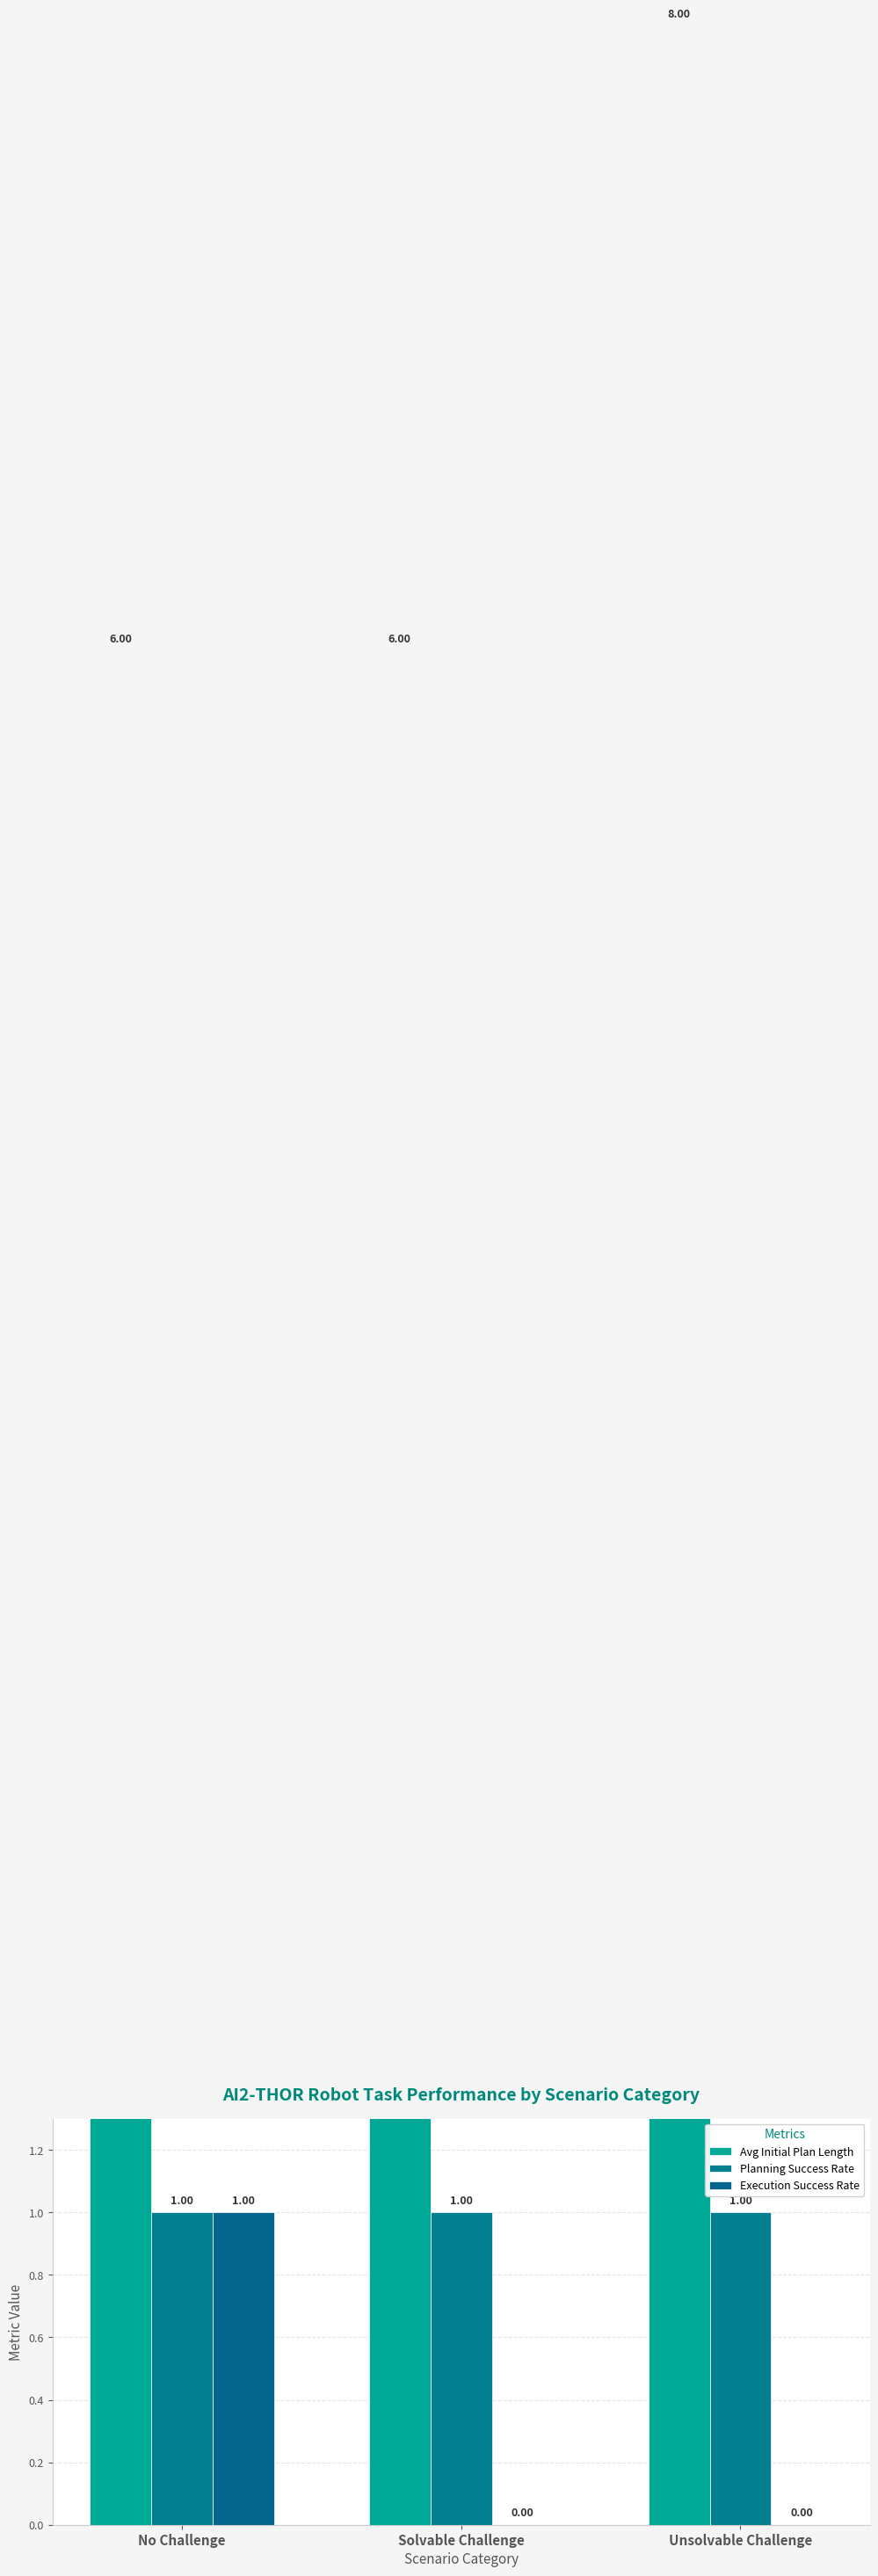

Which category has the highest value across all series?

Unsolvable Challenge